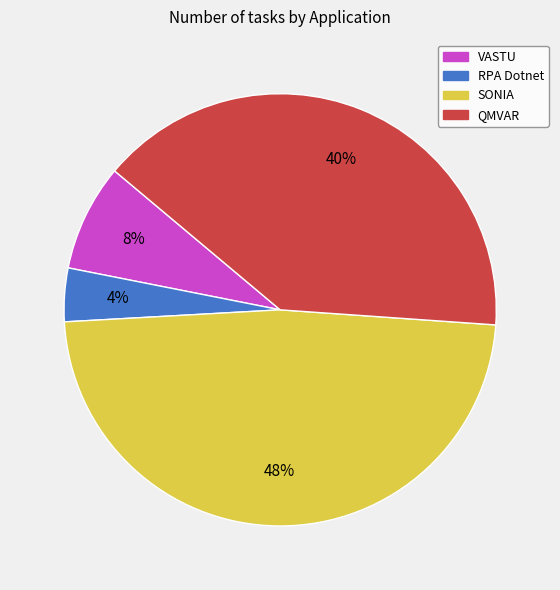

Which category has the smallest portion of the pie?

RPA Dotnet